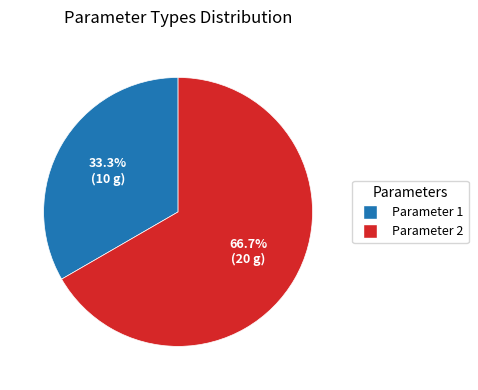

Is the sum of Parameter 1 and Parameter 2 greater than half?

Yes